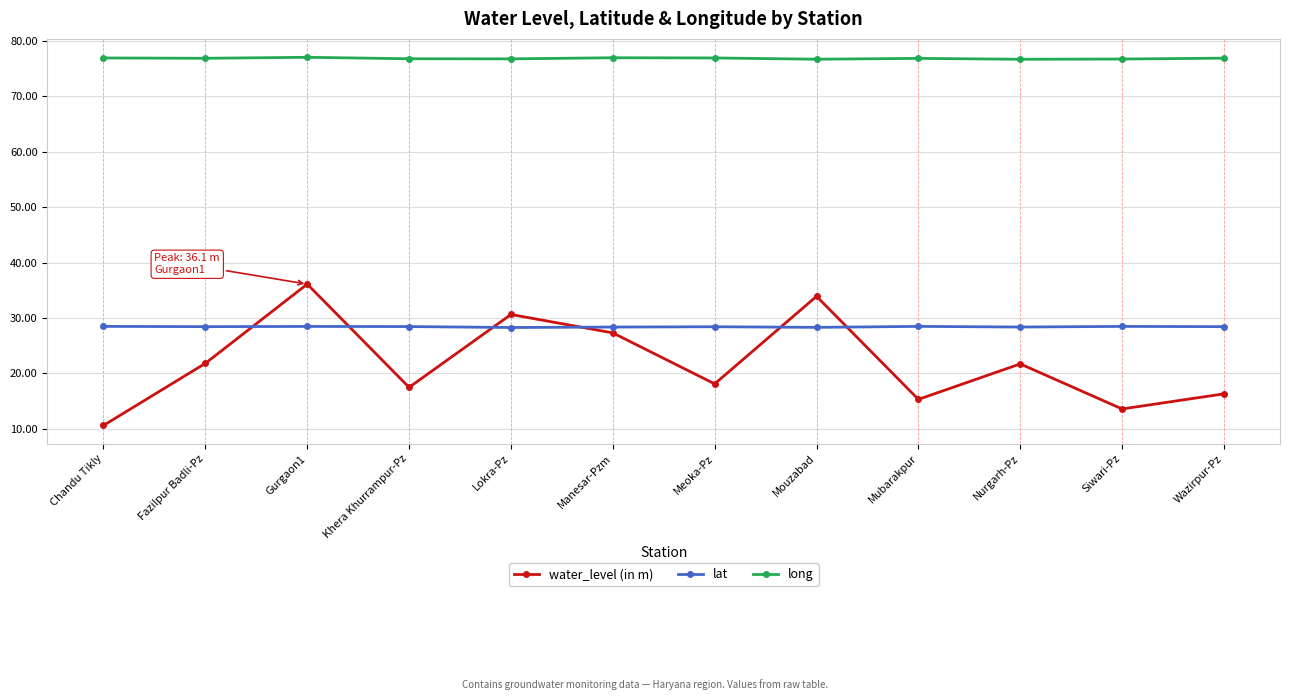

True or false: water_level (in m) has more than 0 interior local peaks.

True